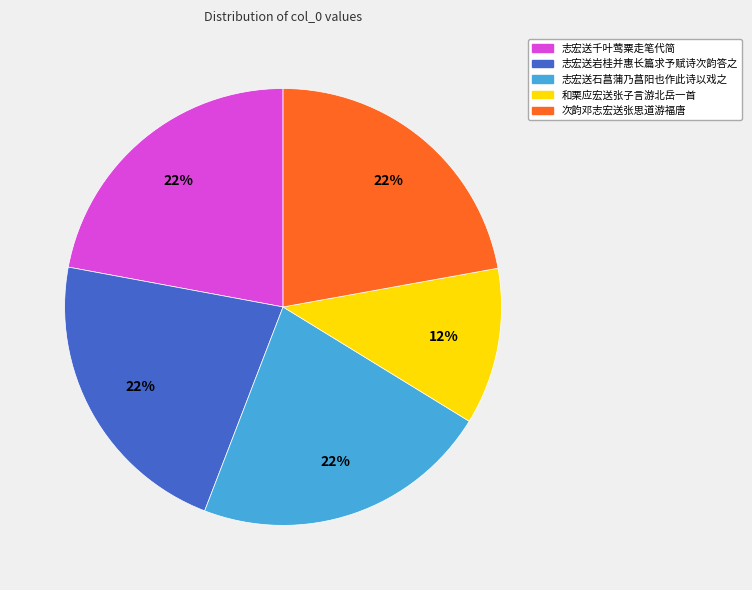

What percentage is the 志宏送石菖蒲乃菖阳也作此诗以戏之 slice, to the nearest percent?

22%